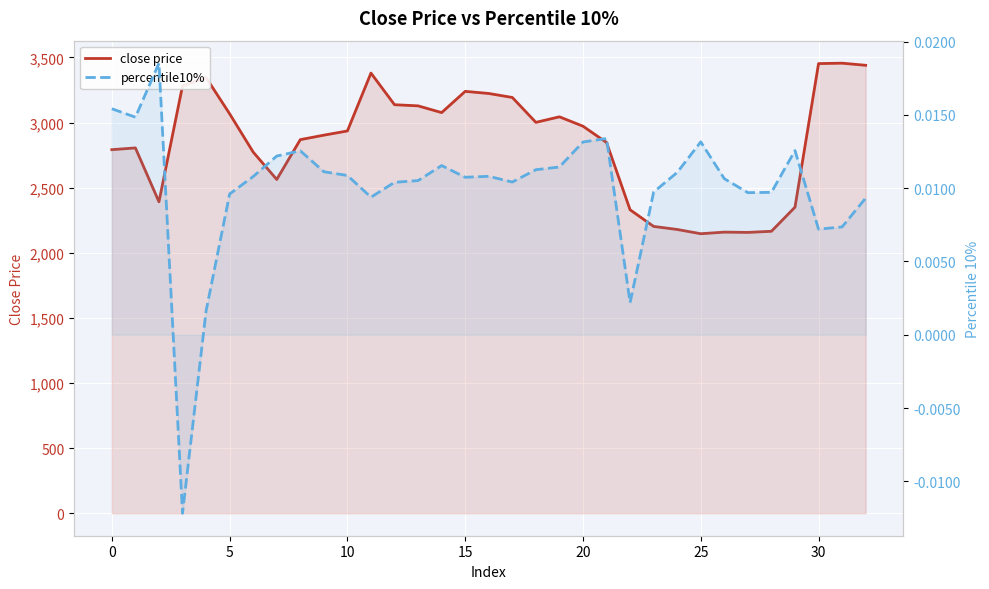

What are all the series names shown in the legend?

close price, percentile10%